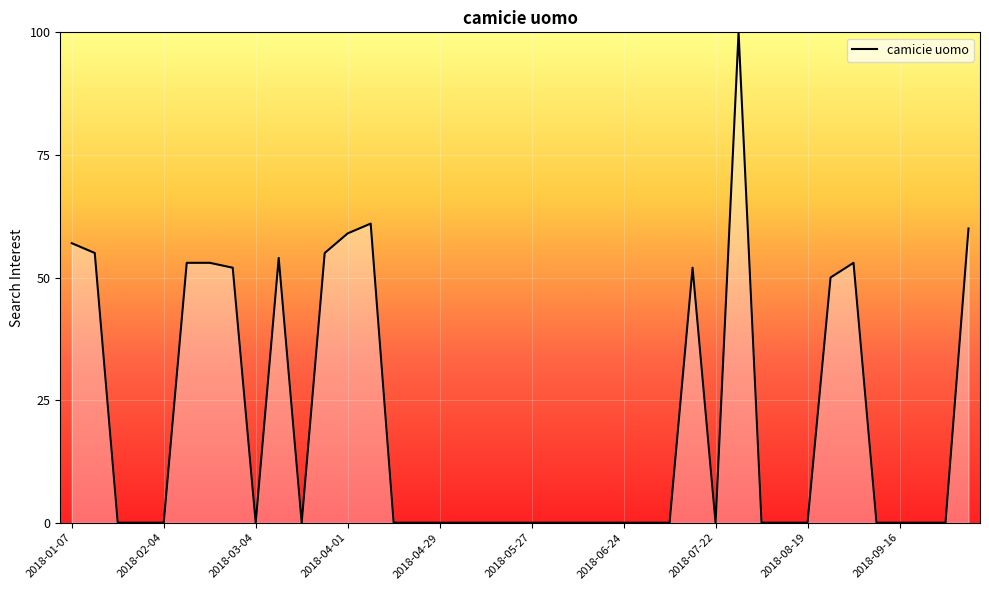

The value at 2018-02-04 is -30. True or false?

False